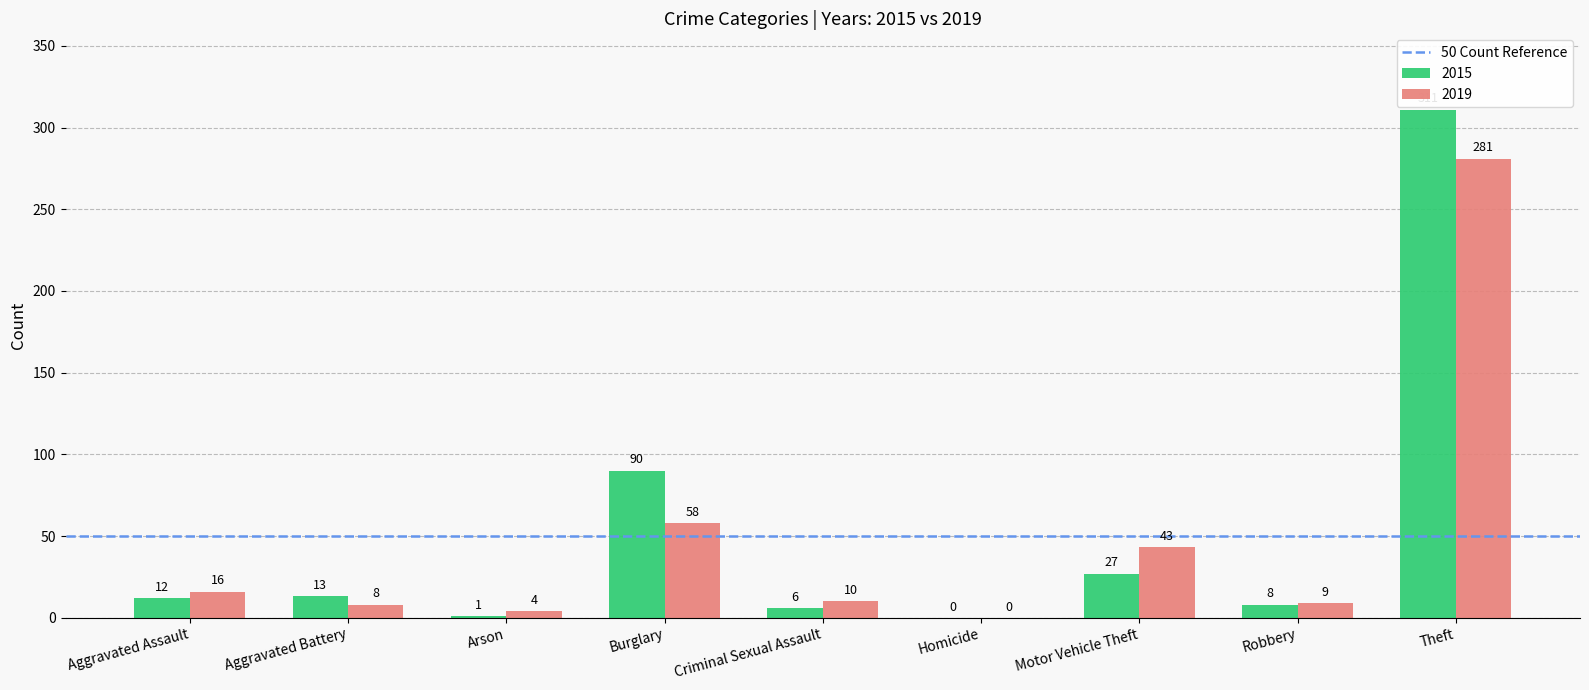

What is the approximate value of 2015 at Arson?

1